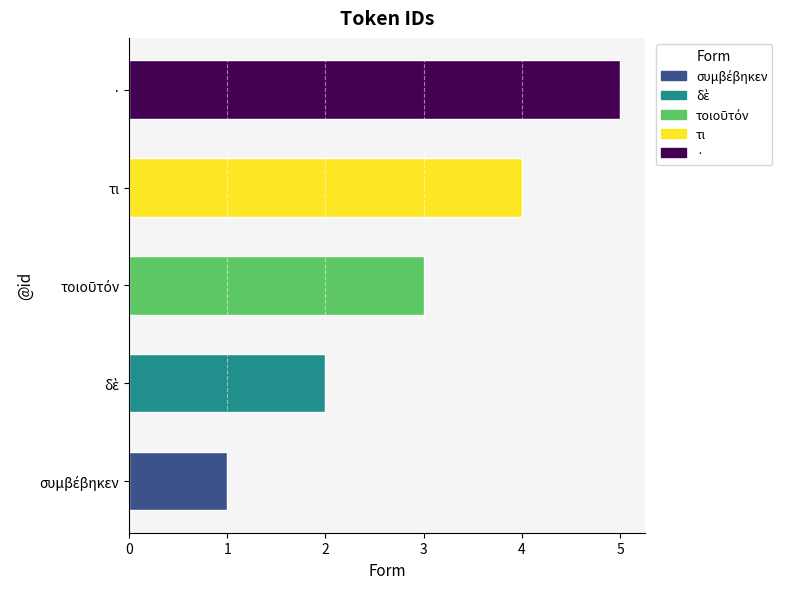

True or false: the data shows 5 at ·.

True